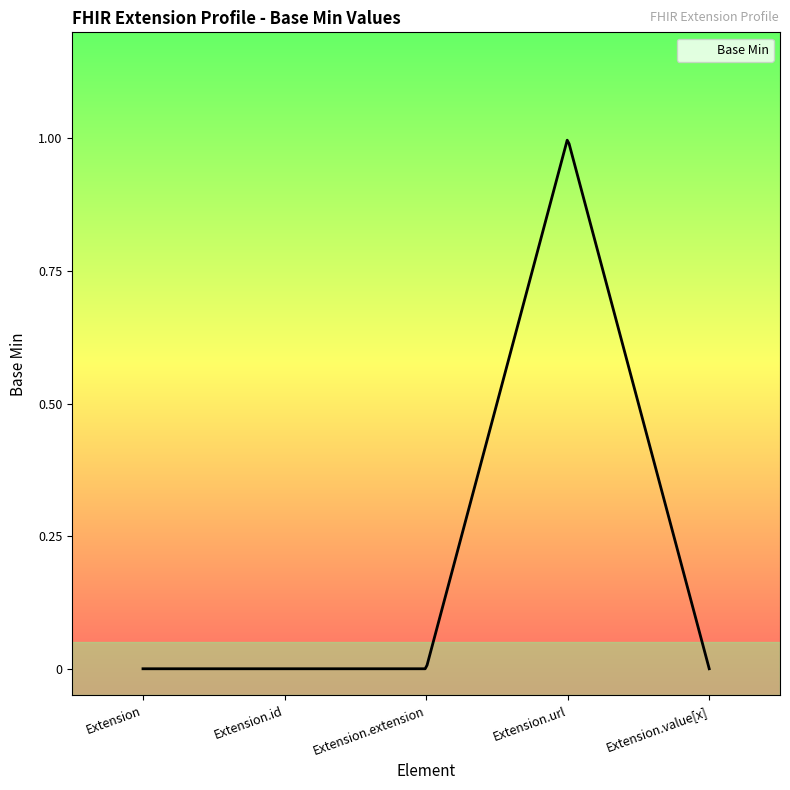

True or false: the data has more than 0 interior local peaks.

True